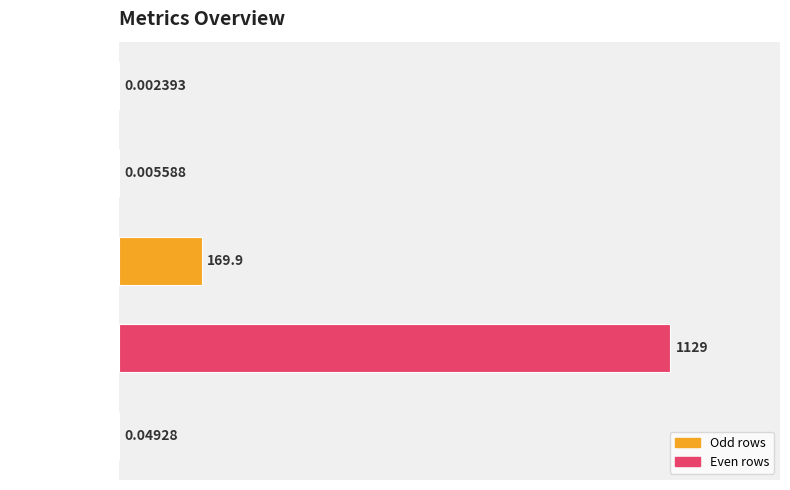

Are the bars horizontal?

Yes